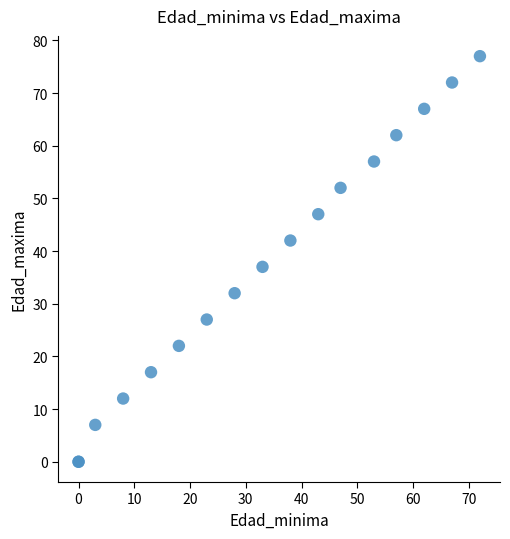

What Y value in the scatter plot is closest to 38?

37